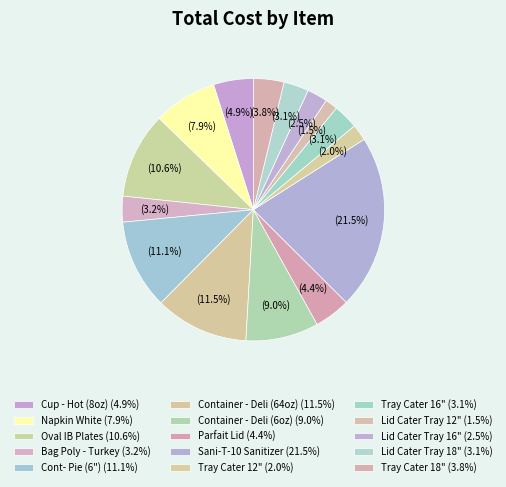

Count the number of slices in the pie.

15